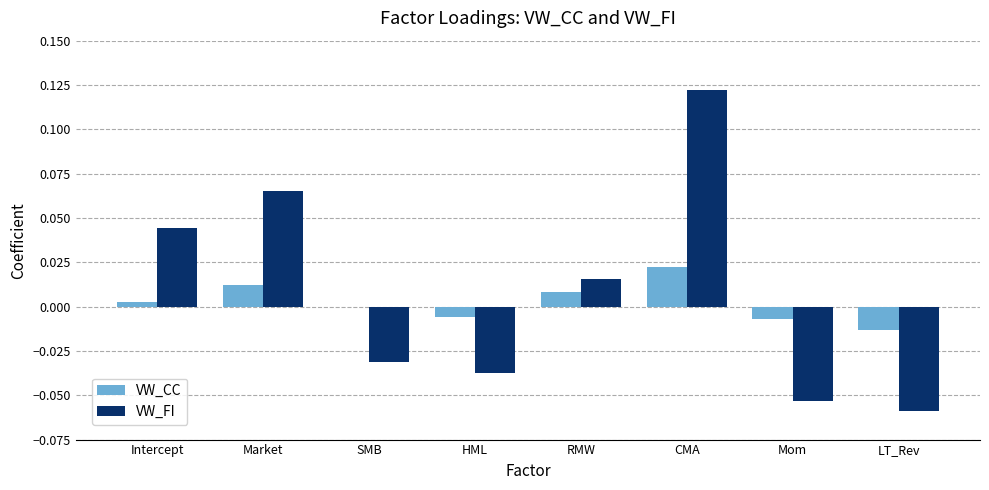

How many series are shown in this chart?

2